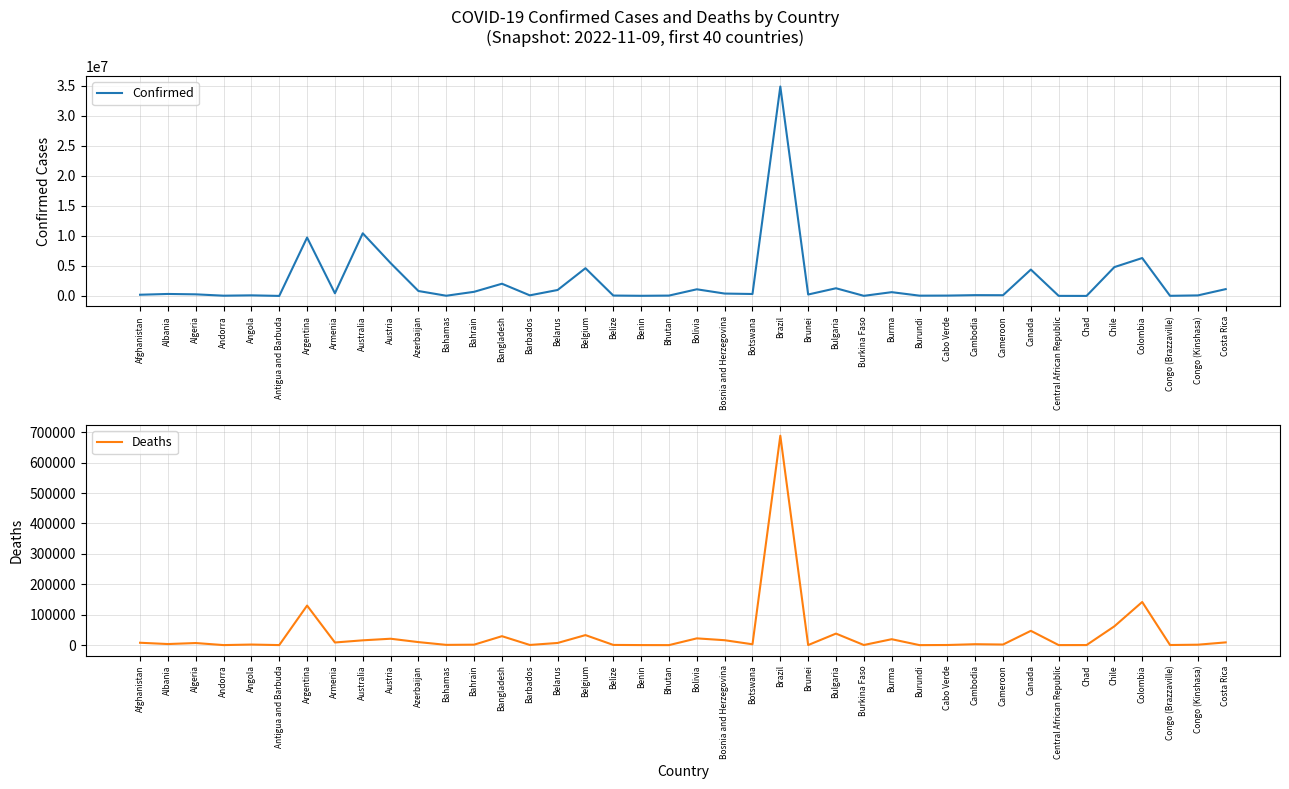

How many values in the Deaths series exceed 3593?

19